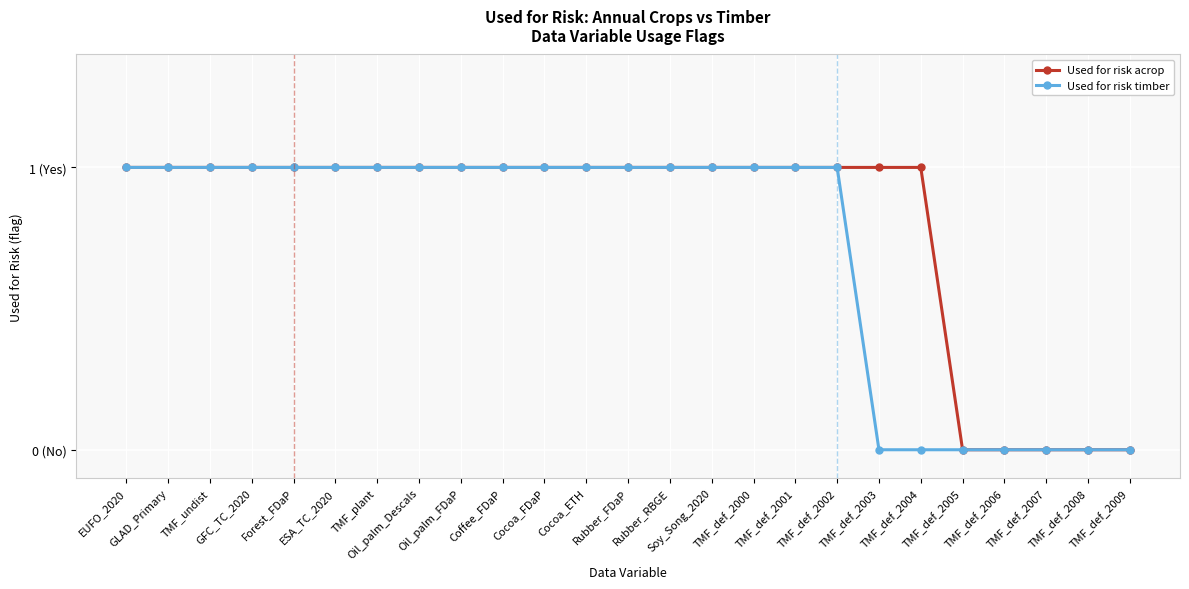

What are all the series names shown in the legend?

Used for risk acrop, Used for risk timber